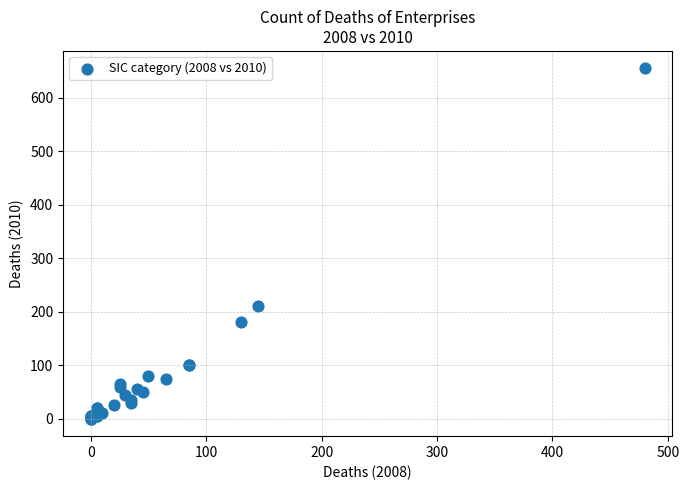

What Y value in the scatter plot is closest to 327?

210